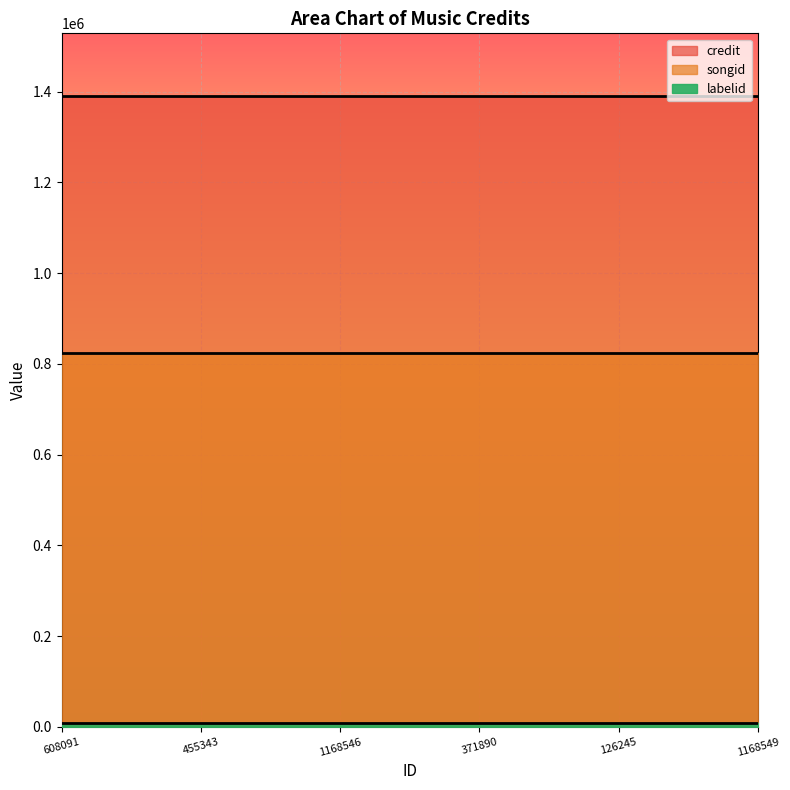

Which series has the largest range (max minus min)?

credit